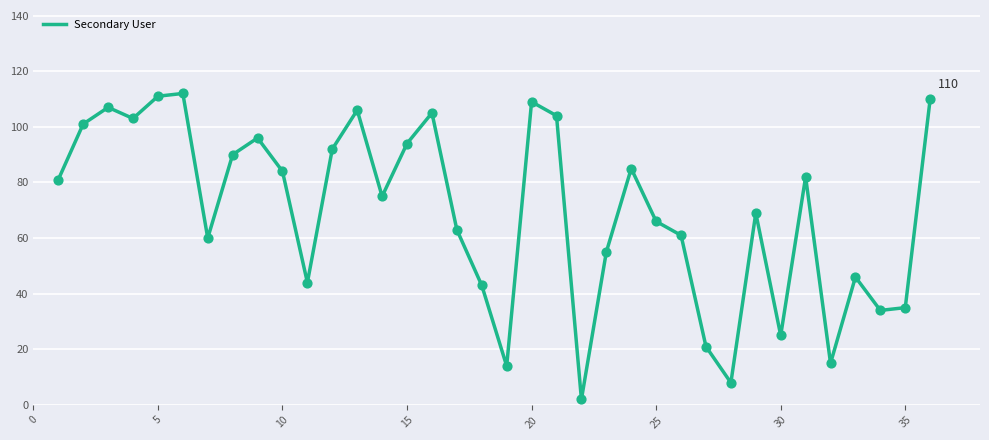

What is the greatest value displayed?

112